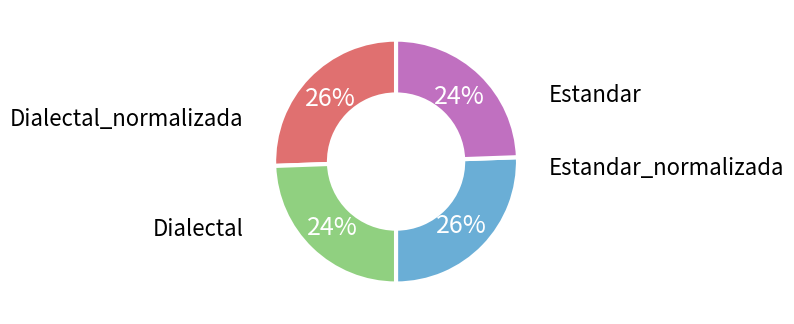

Is there any slice that represents more than half of the pie?

No